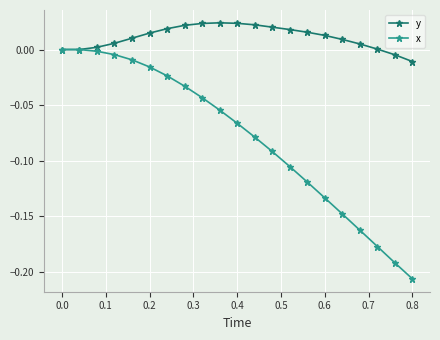

Rank the series by their maximum value, from lowest to highest.

x, y